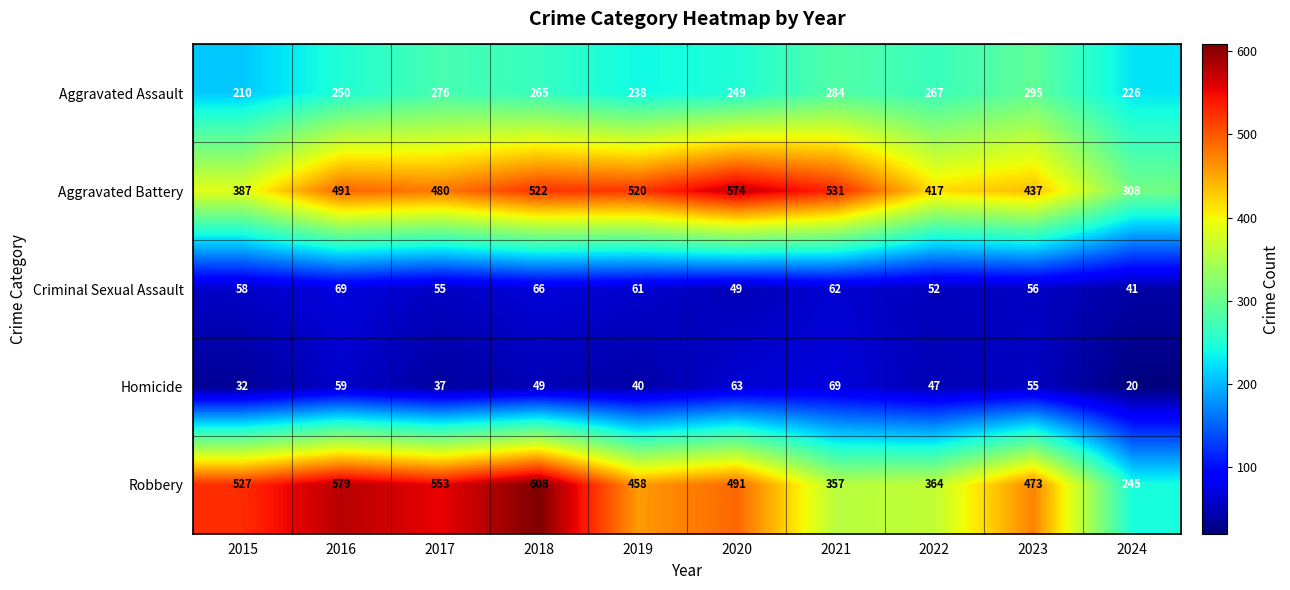

What is the smallest value displayed?

20